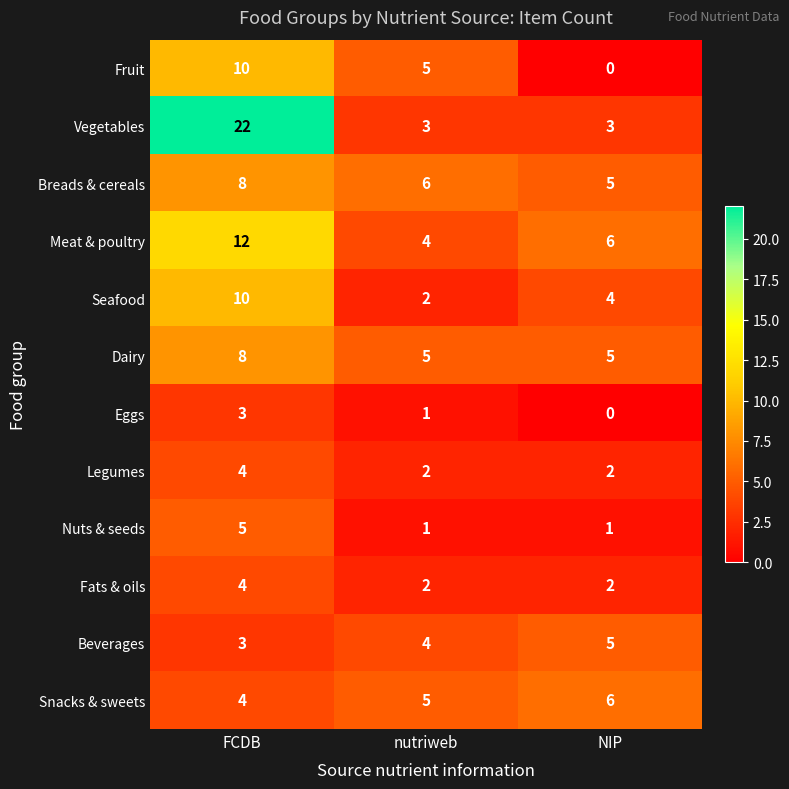

What is the maximum value for Seafood?

10